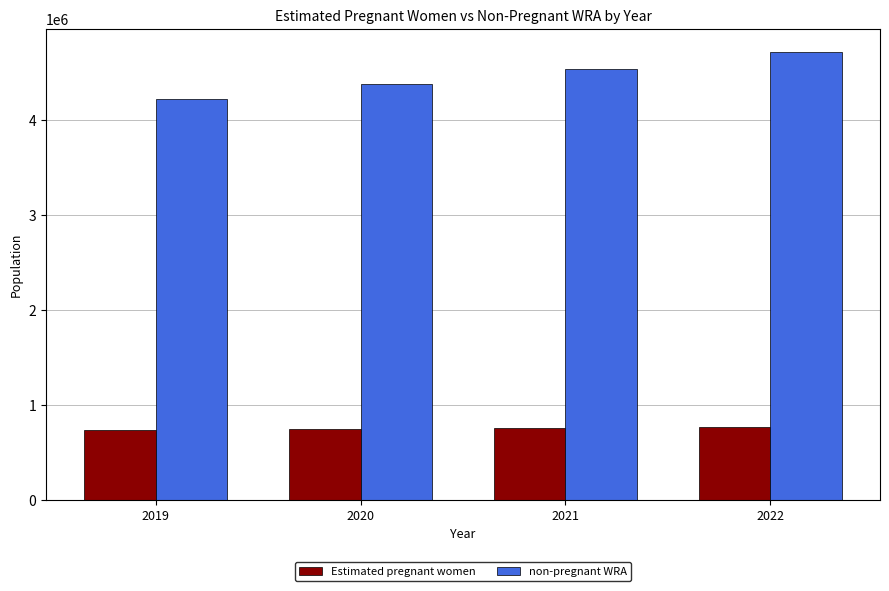

How many bars are there in each group?

2